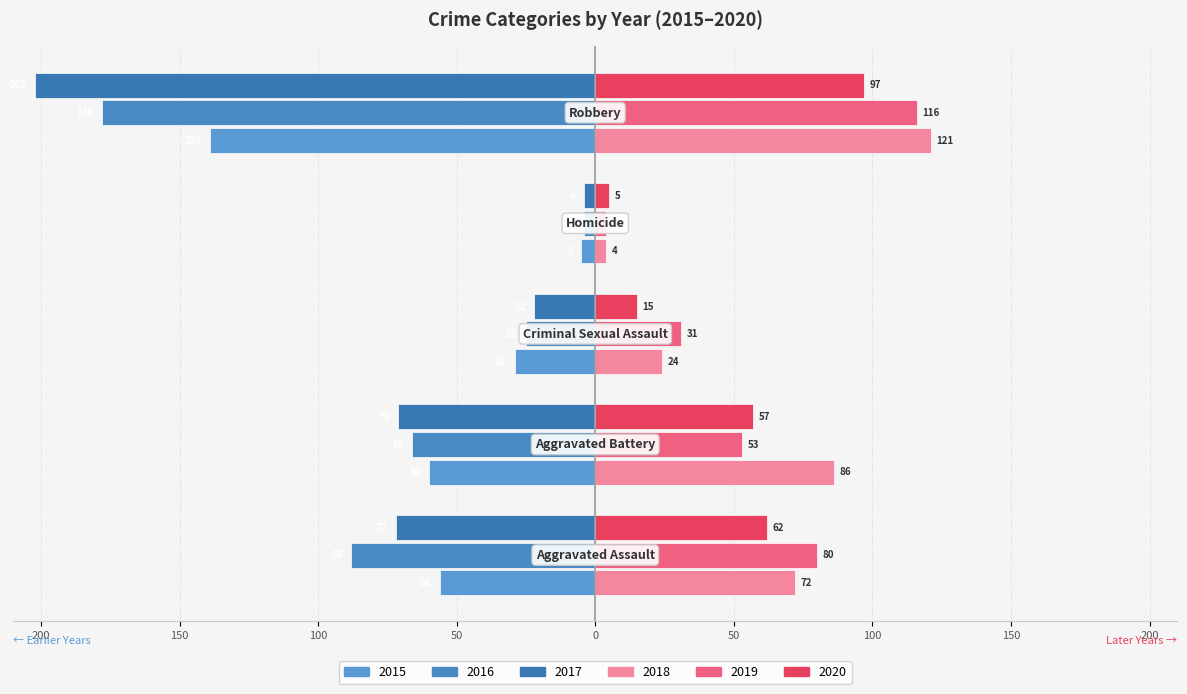

How many values in the 2016 series are below -66?

2